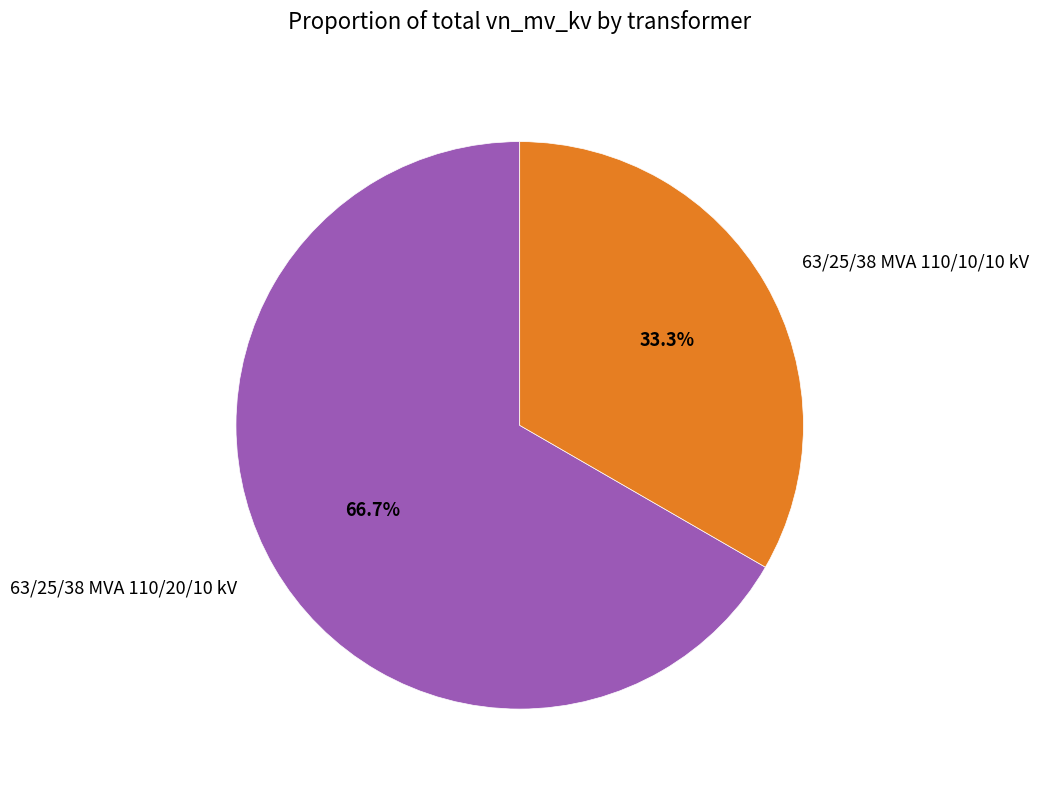

To the nearest percent, what is the combined percentage of 63/25/38 MVA 110/10/10 kV and 63/25/38 MVA 110/20/10 kV?

100%